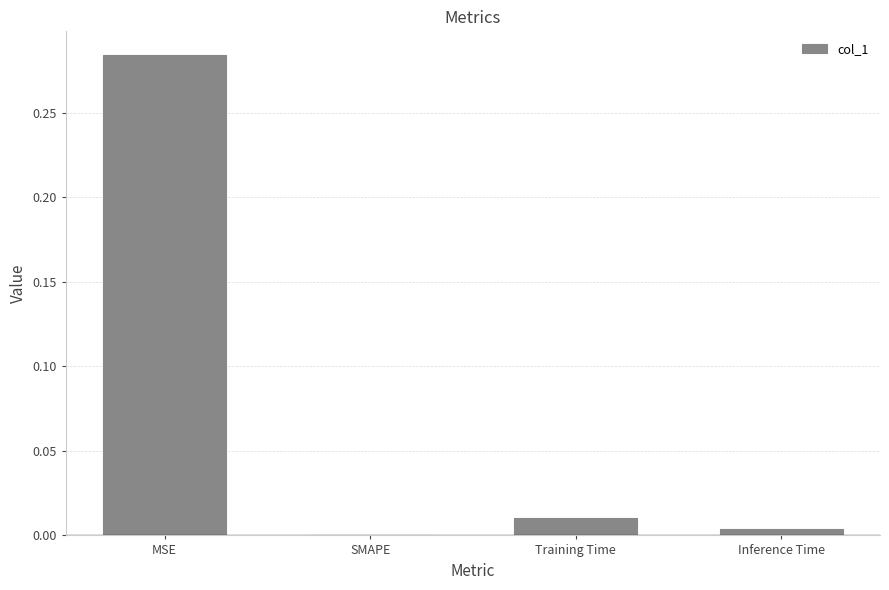

Is it true that the value at Training Time is 0.0?

True